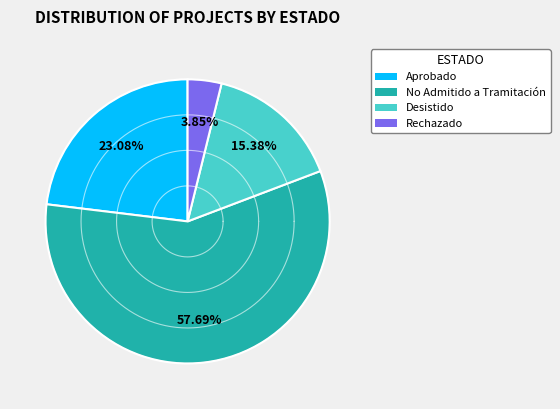

Which has a higher value, Desistido or No Admitido a Tramitación?

No Admitido a Tramitación